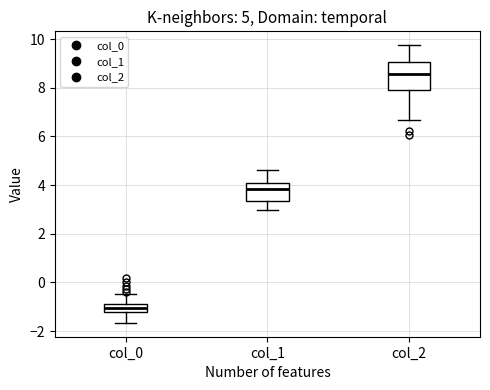

Which box's median line is the lowest?

col_0